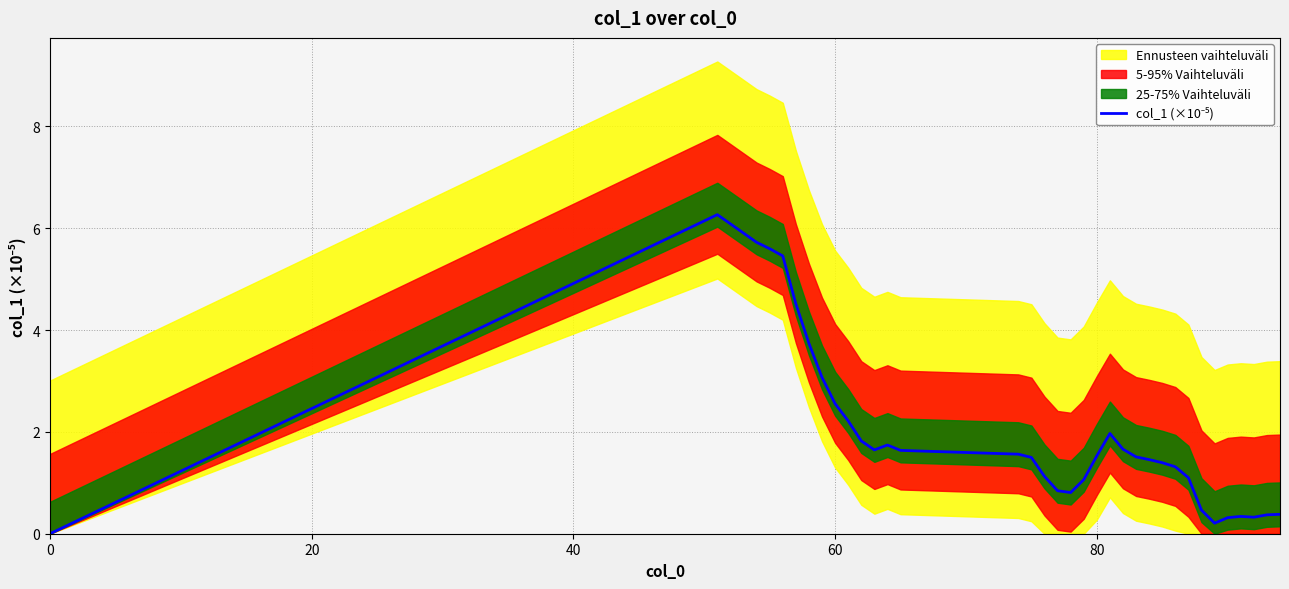

What is the difference between the maximum and minimum values?

6.3